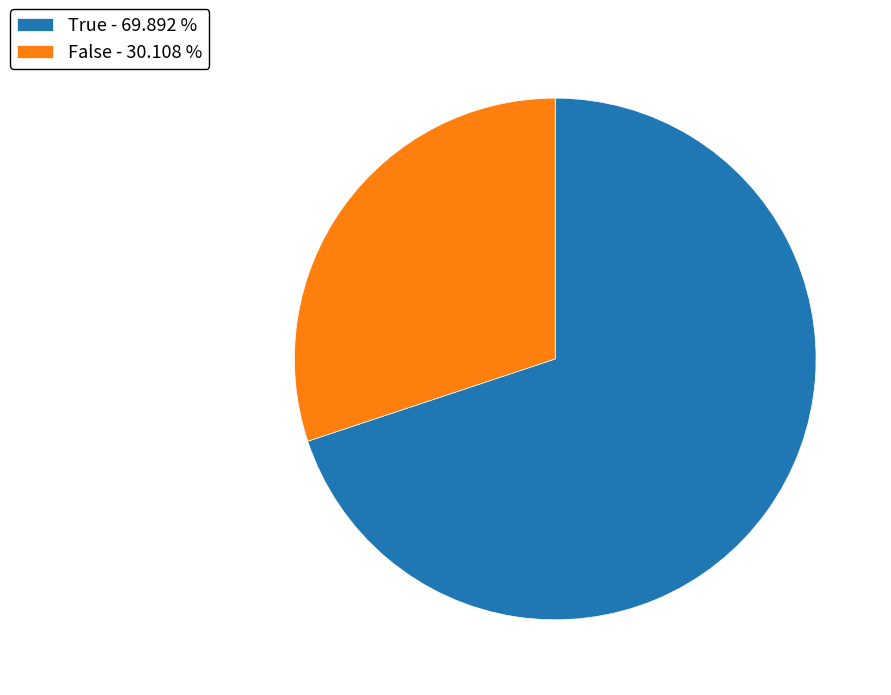

Is it true that True is 64% of the pie?

False